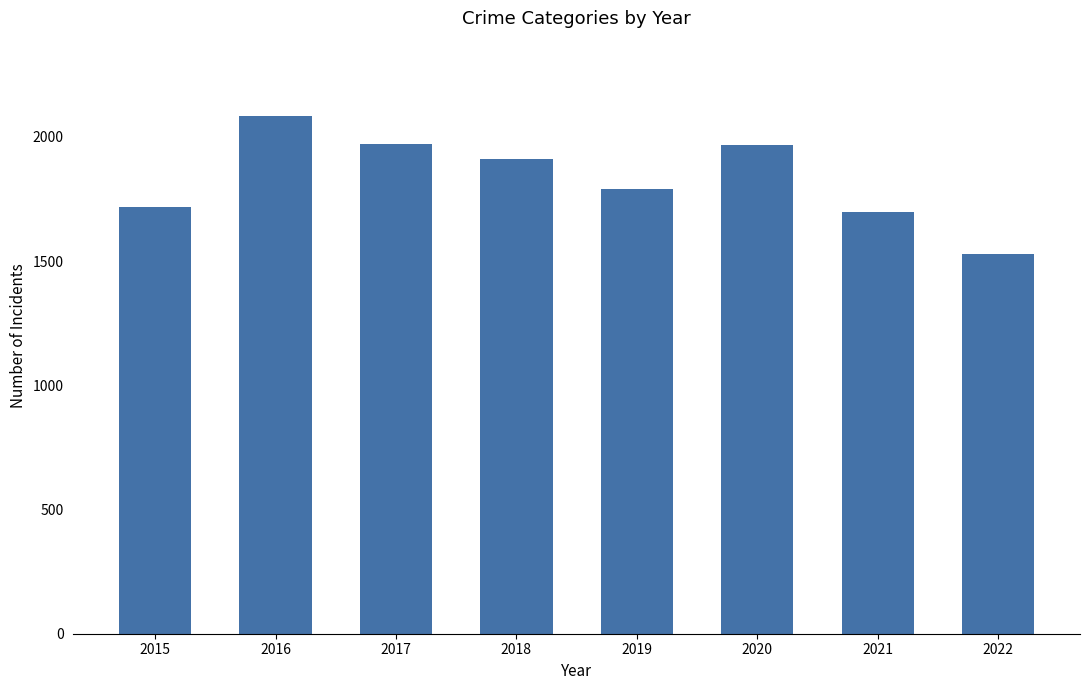

What is the smallest value displayed?

1528